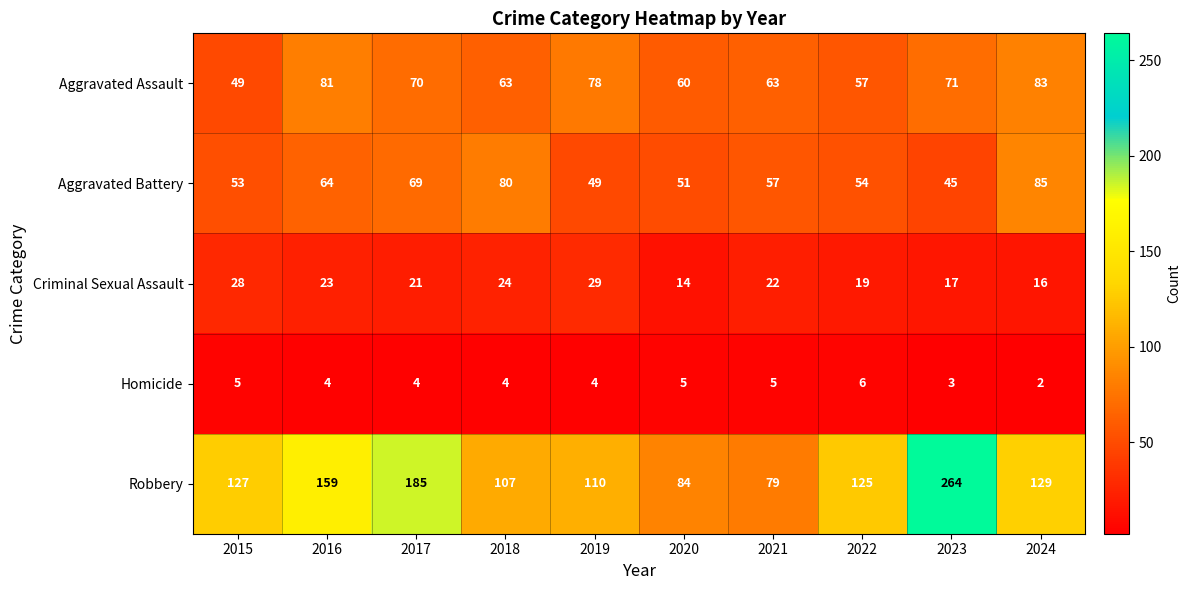

The Homicide series shows 4 at 2024. True or false?

False